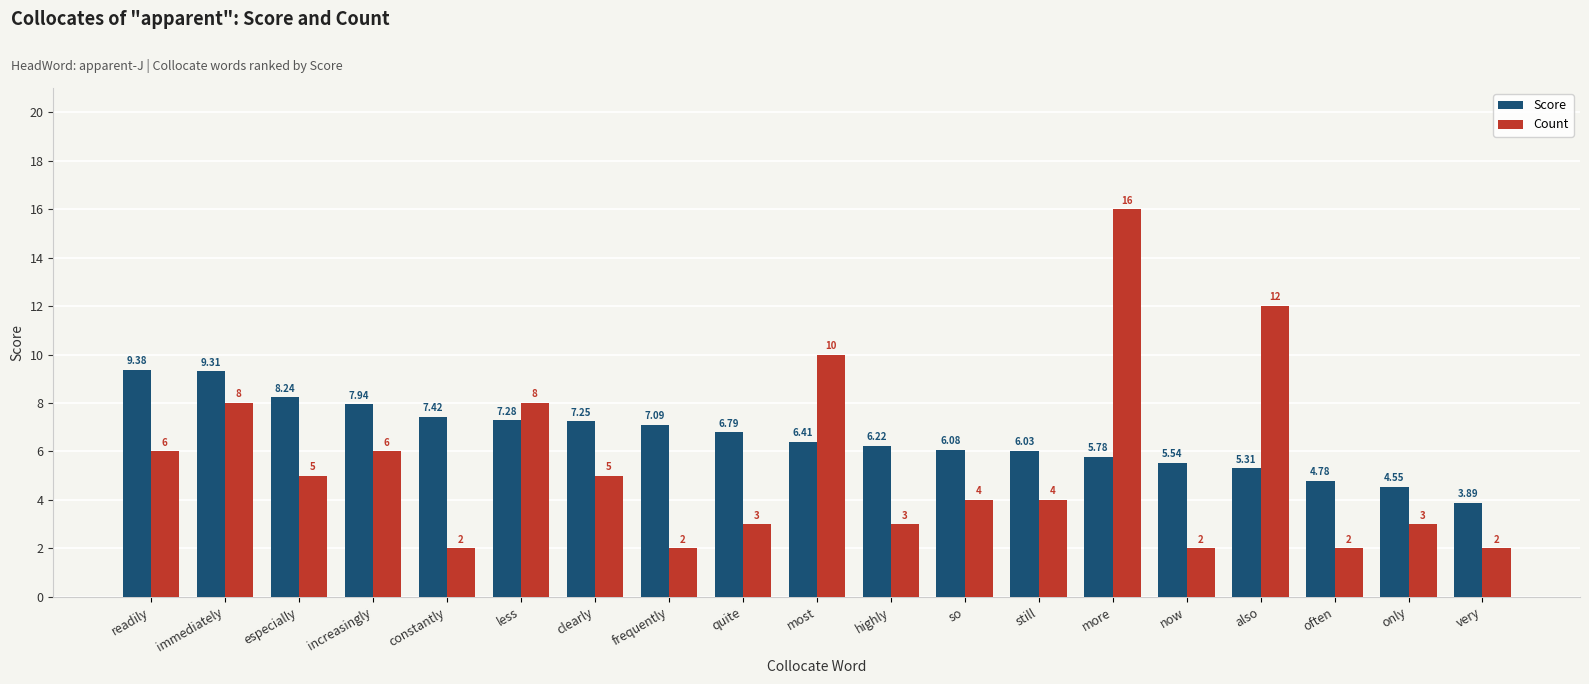

What are all the series names shown in the legend?

Score, Count